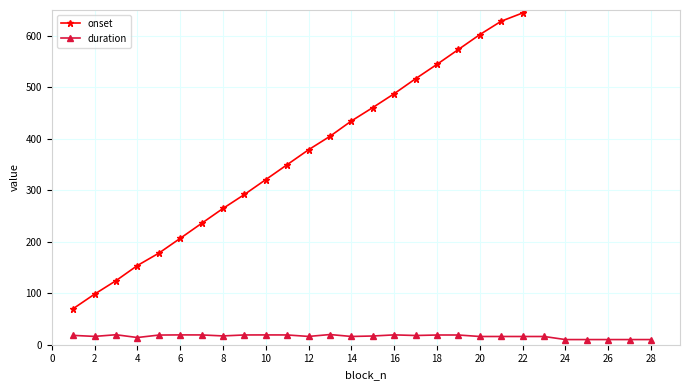

What is the value of the duration point at the 21st from the left?

16.1